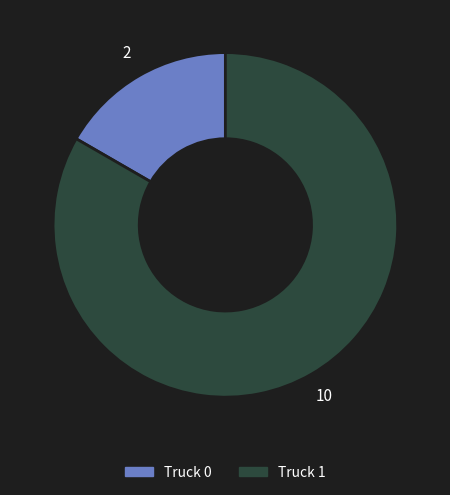

Rank the categories by value from lowest to highest.

Truck 0, Truck 1